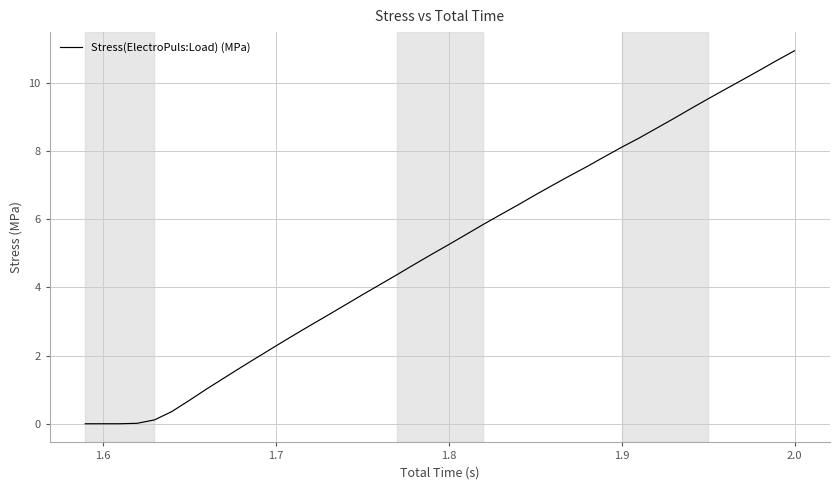

What is the difference between the maximum and minimum values?

11.0